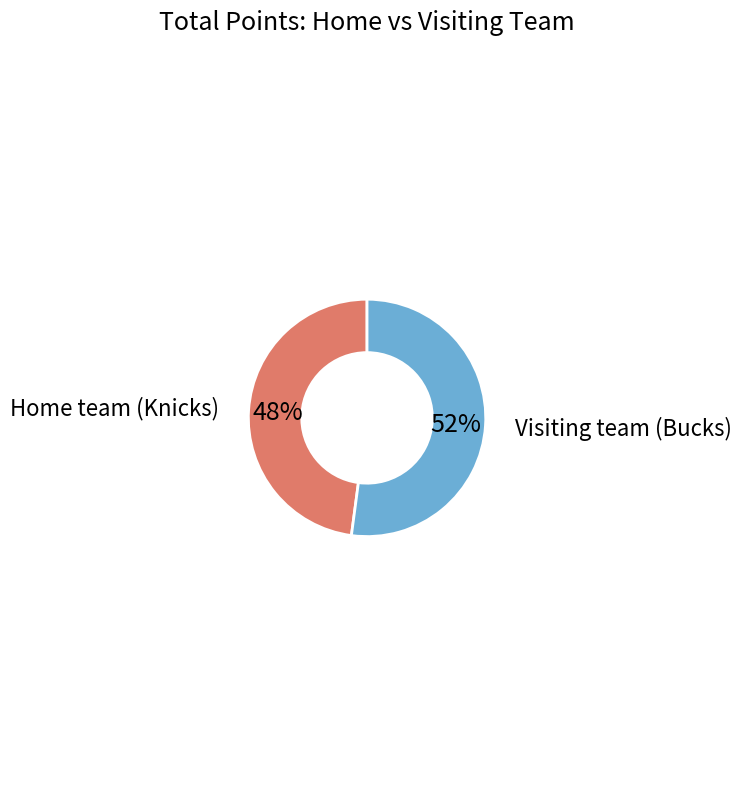

How many segments does this pie chart have?

2